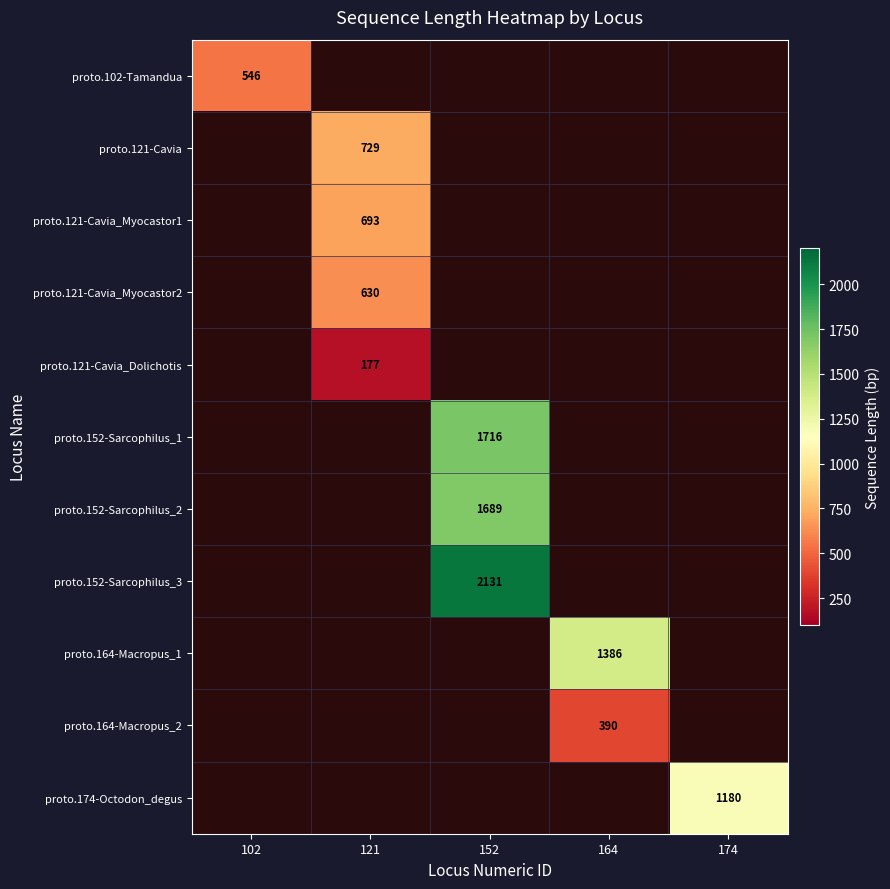

At how many categories does at least one series exceed 1726?

1